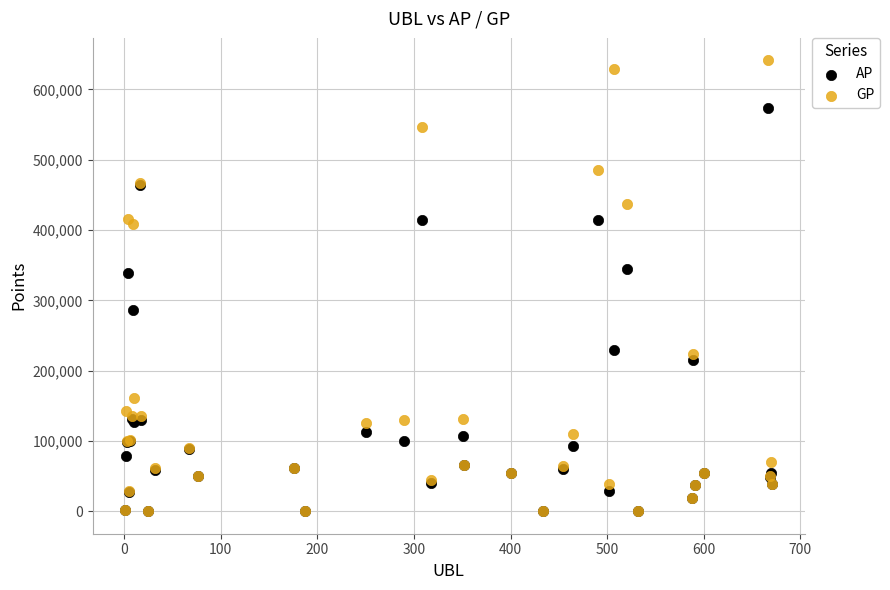

Which series has the widest spread of Y values?

GP